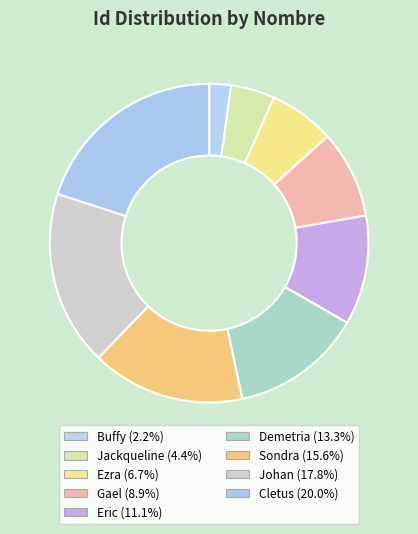

Which slice is the largest?

Cletus